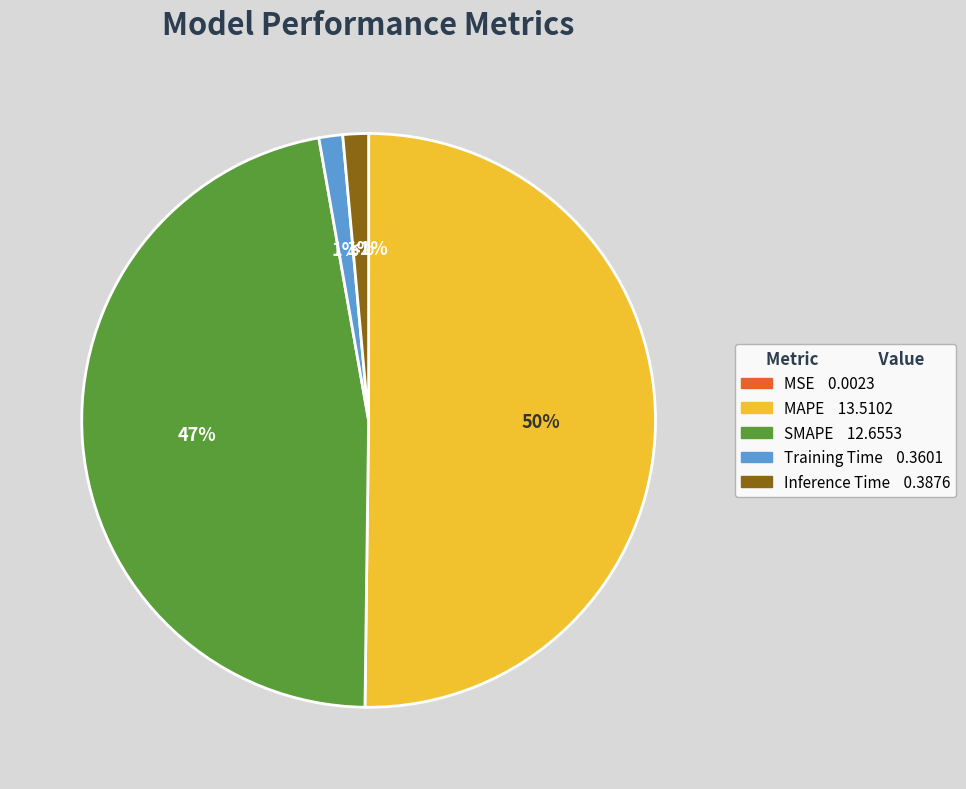

To the nearest percent, what is the difference between the MAPE and MSE slice percentages?

50%